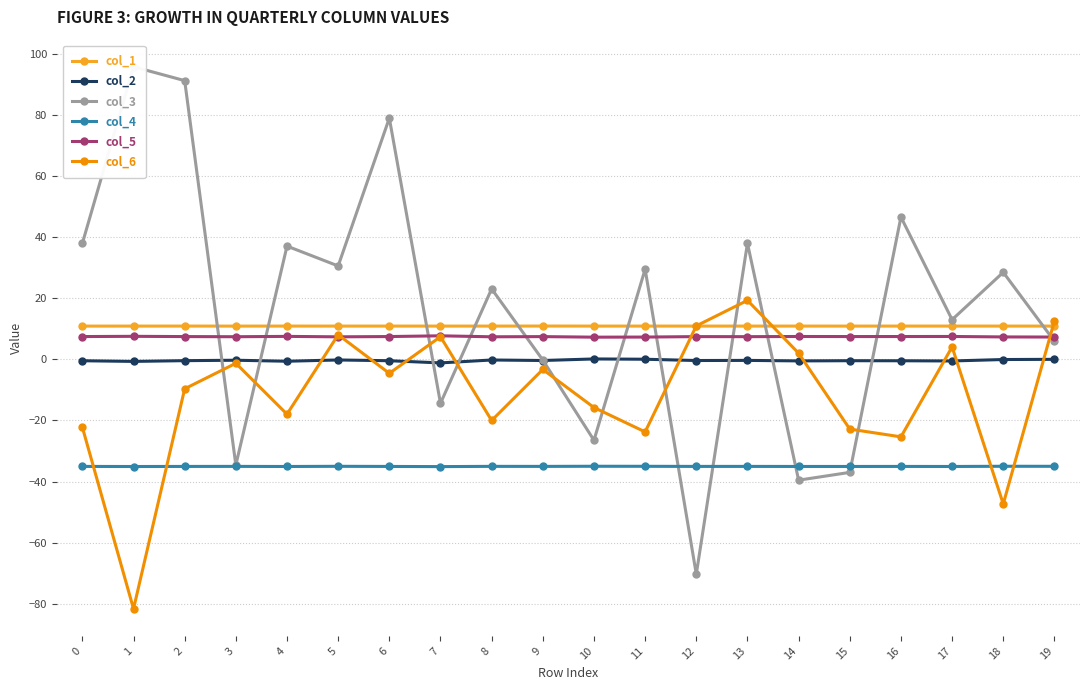

At which category is the sum across all series the highest?

2